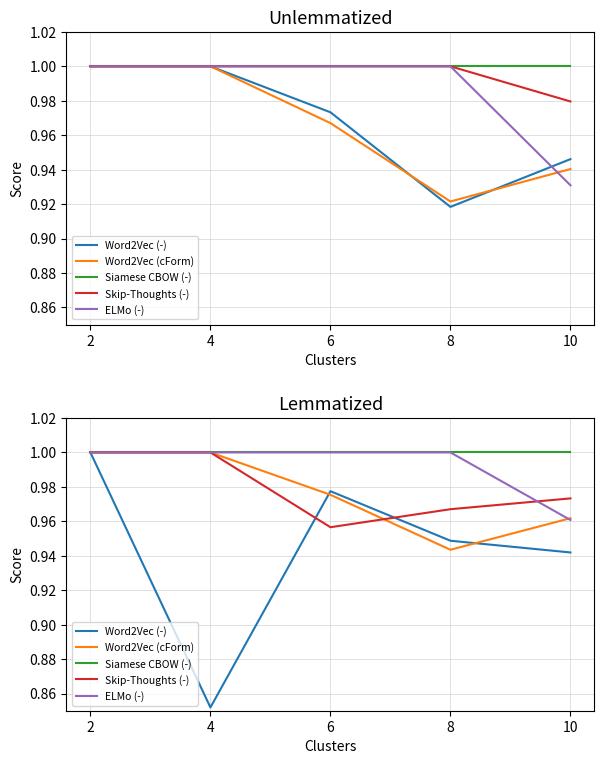

Is it true that Word2Vec (cForm) equals 1.4 at 2?

False